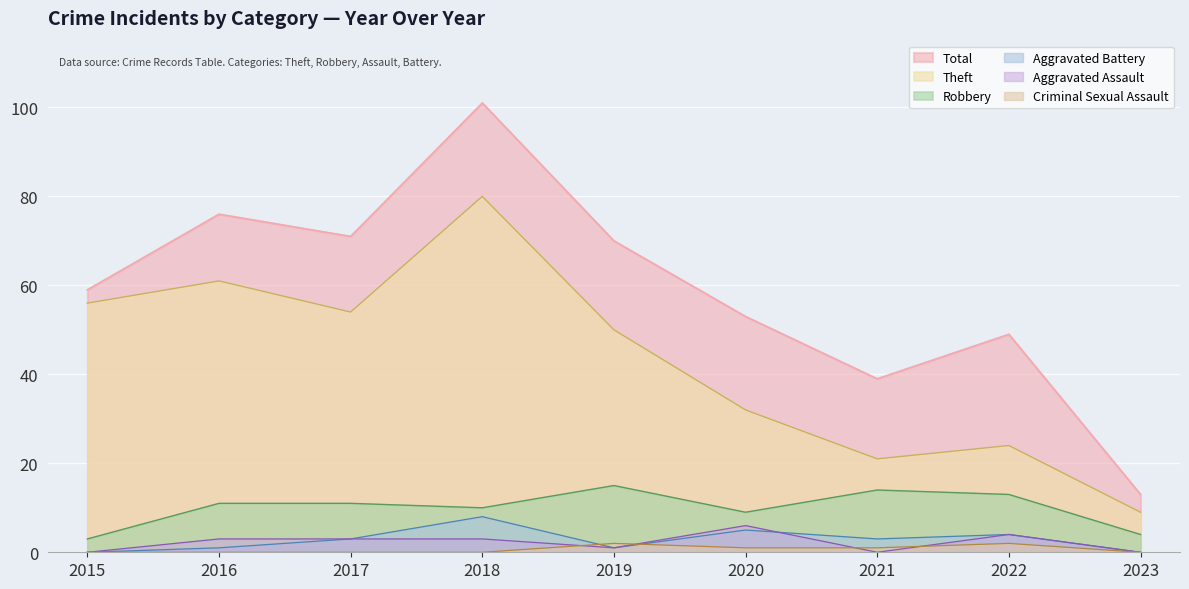

True or false: Theft and Total intersect in this chart.

False